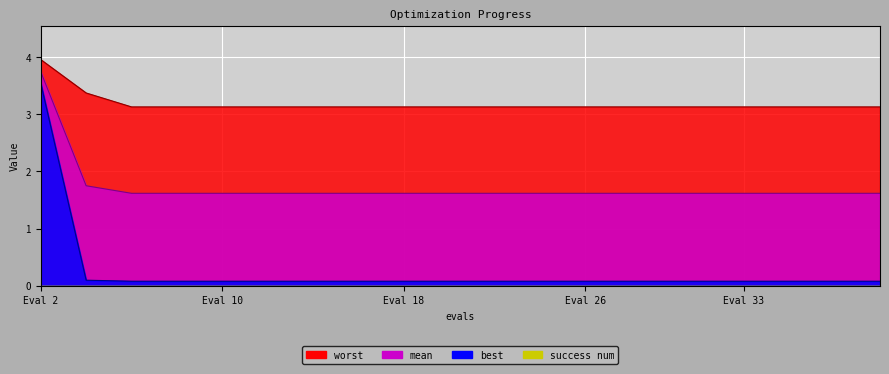

What value does the best series have at 4?

0.1